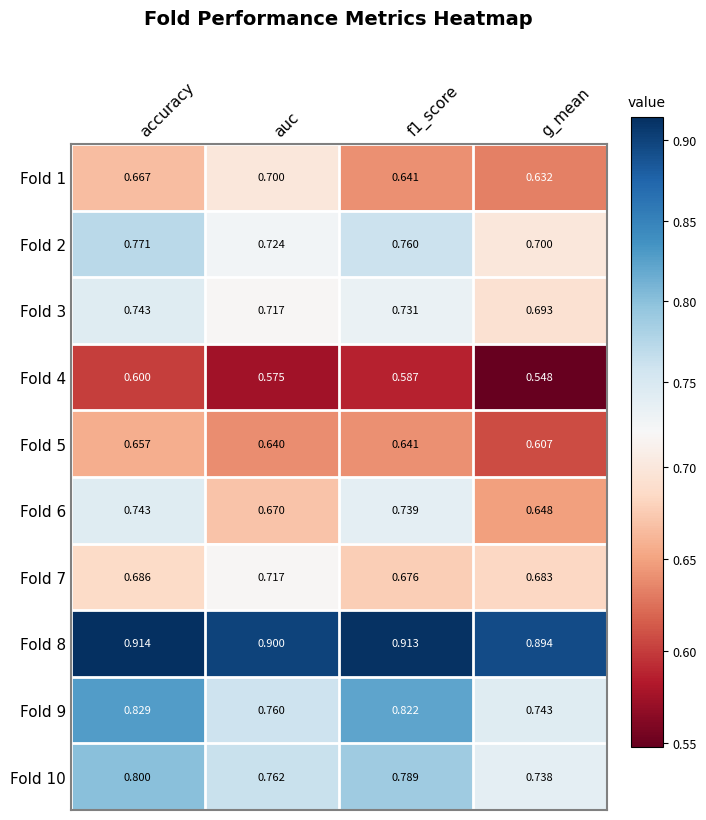

At which label is Fold 5 closest to 0?

g_mean